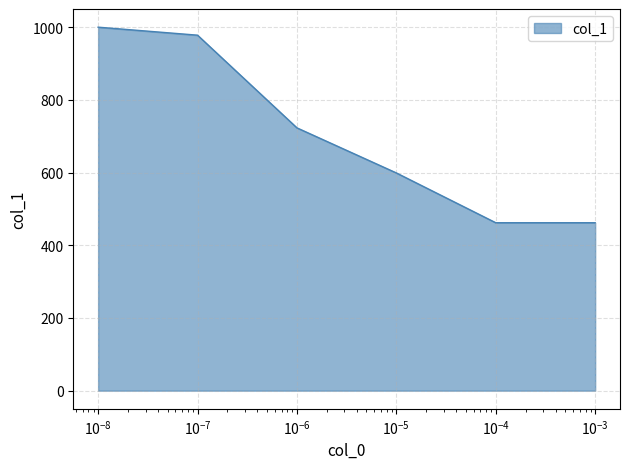

What is the minimum value shown in the chart?

462